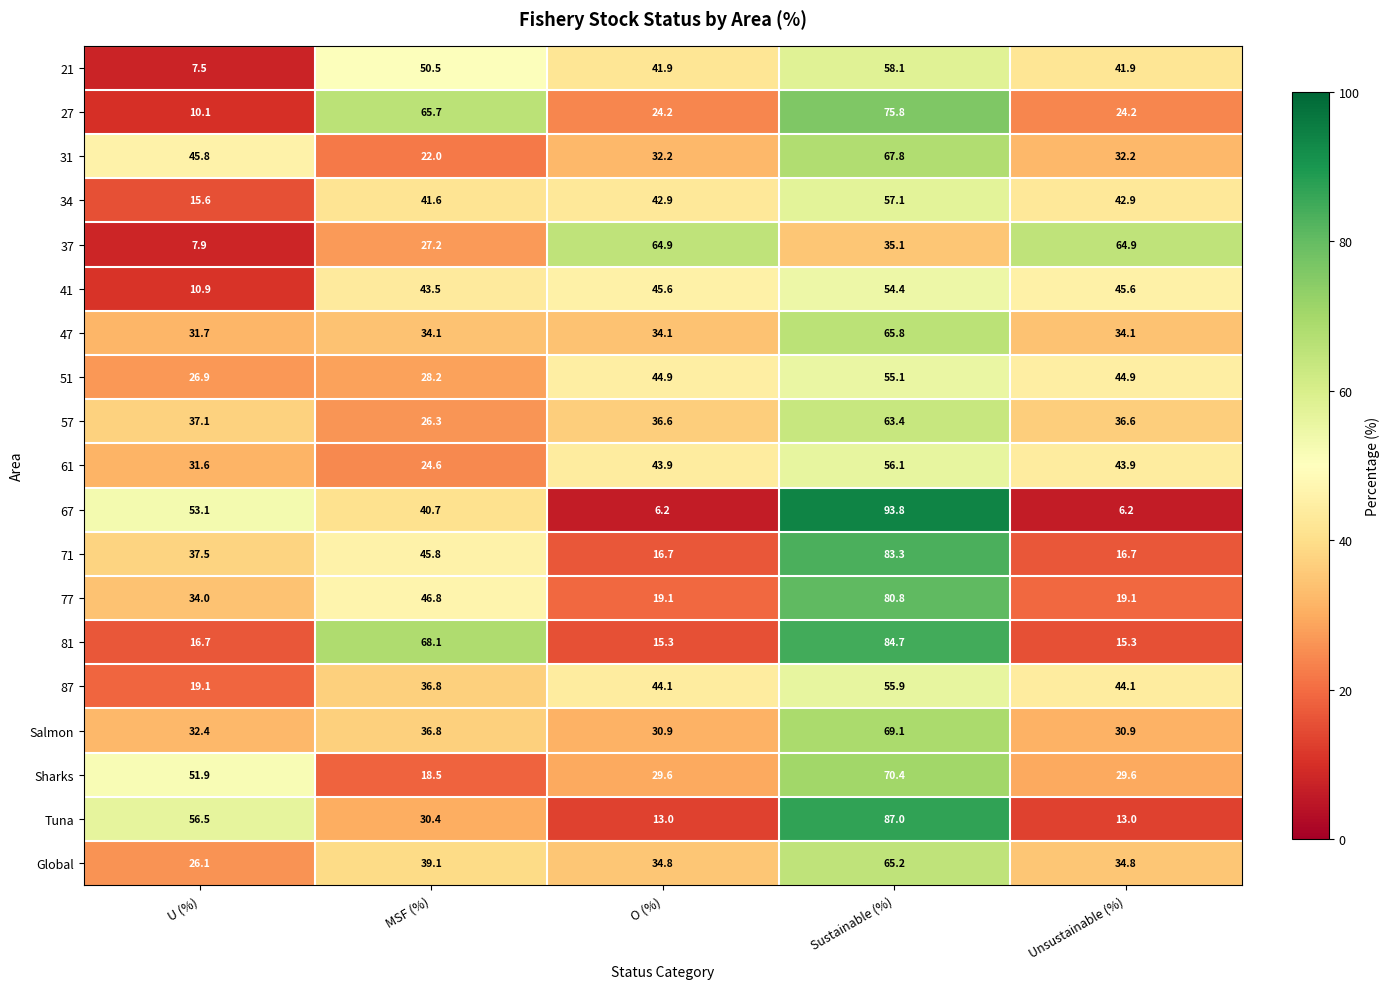

What is the minimum value shown in the chart?

6.2